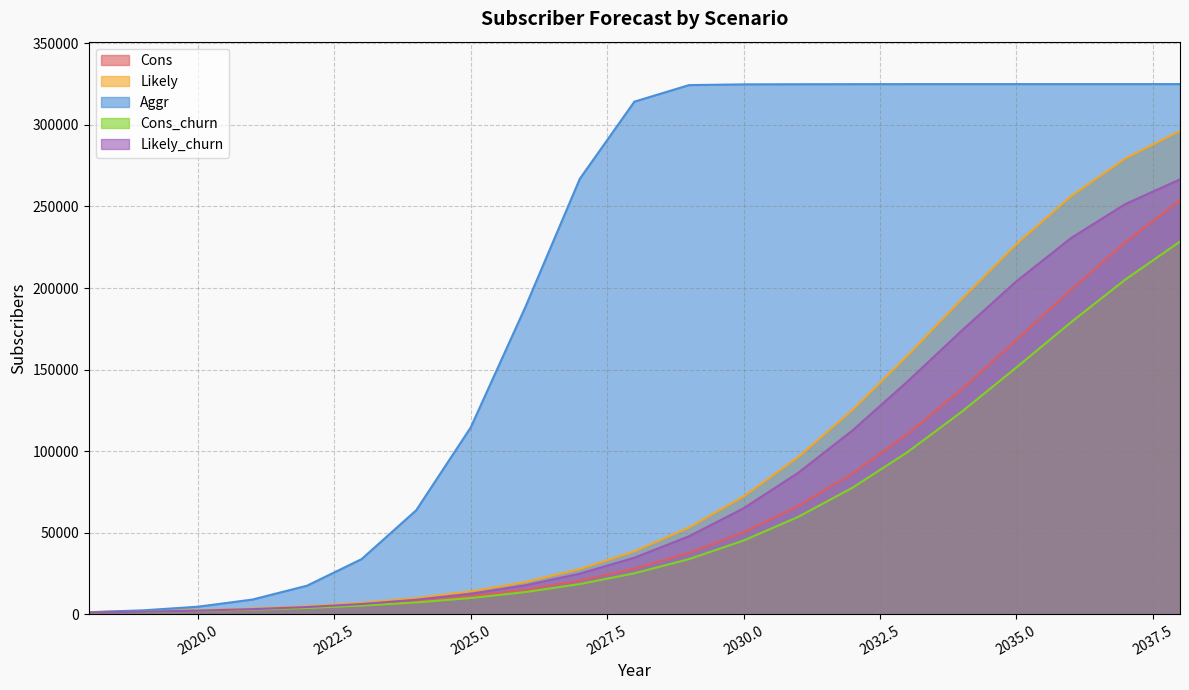

At which label does Aggr first exceed 314256?

2029